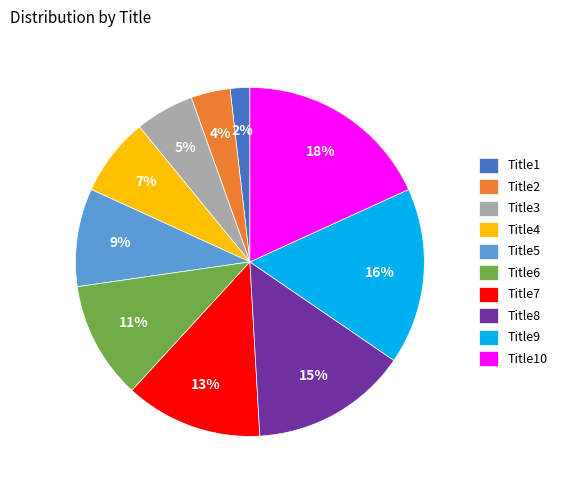

Between Title5 and Title3, which is larger?

Title5